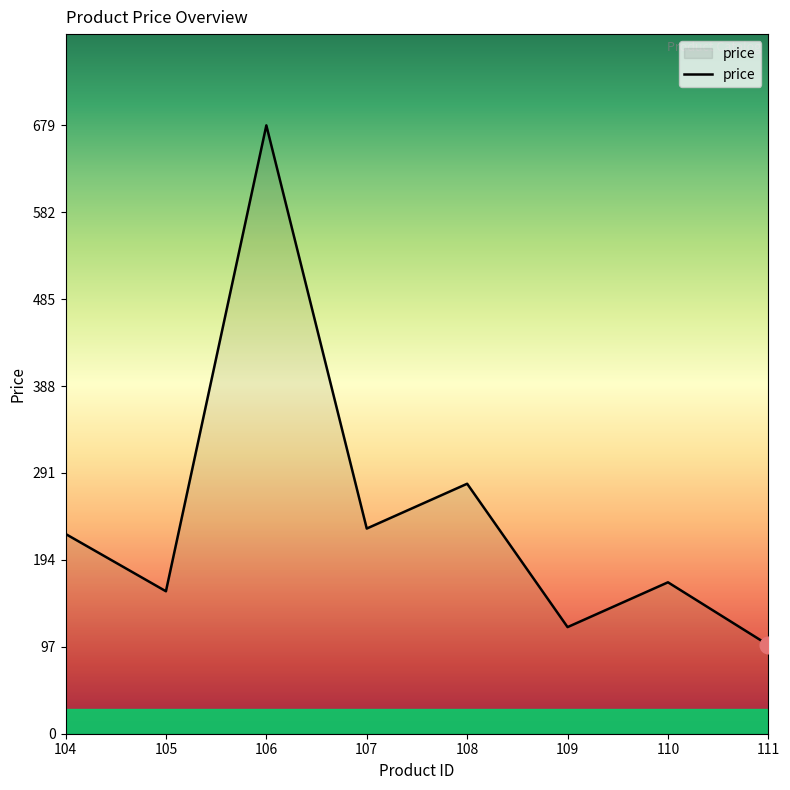

What is the difference between the second highest and second lowest values?

160